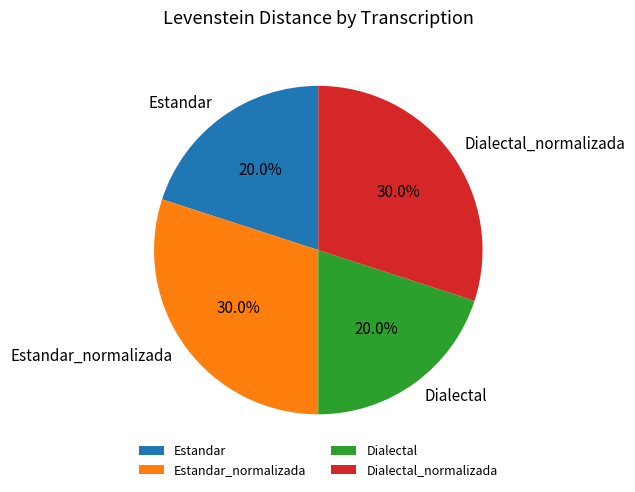

Does Dialectal_normalizada account for over 50% of the chart?

No